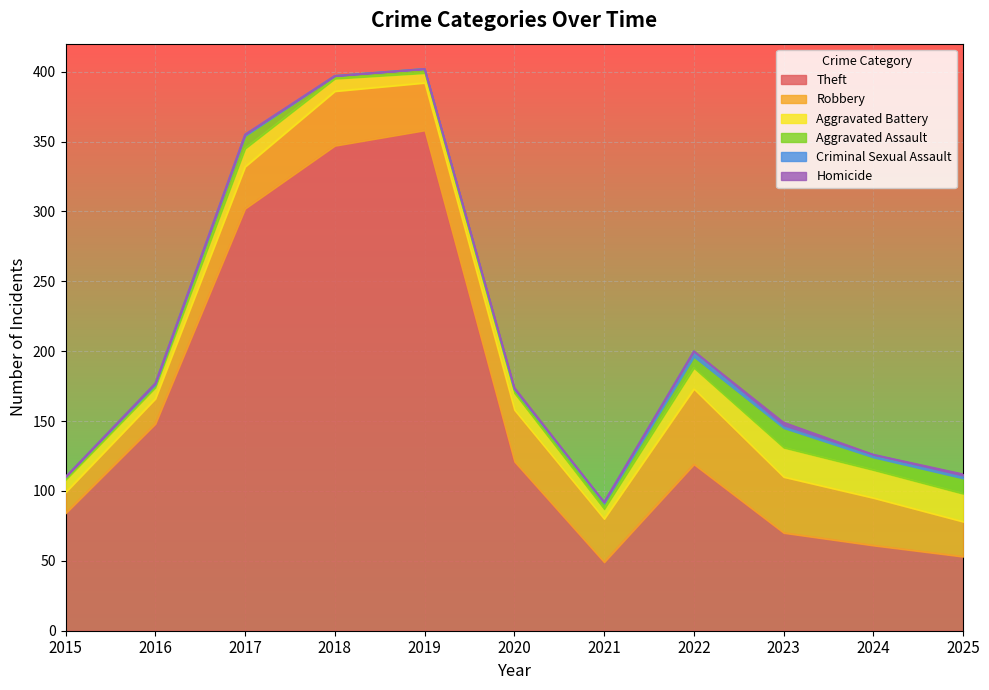

Reading left to right, extract all data points from this chart.

Theft: 84	148	302	347	358	121	49	119	70	61	53
Robbery: 15	18	30	39	34	37	31	54	40	34	25
Aggravated Battery: 9	8	13	9	7	12	7	15	21	20	20
Aggravated Assault: 2	2	9	2	3	3	4	8	14	9	11
Criminal Sexual Assault: 0	1	1	0	0	0	1	4	2	2	2
Homicide: 0	0	0	0	0	1	0	0	2	0	1